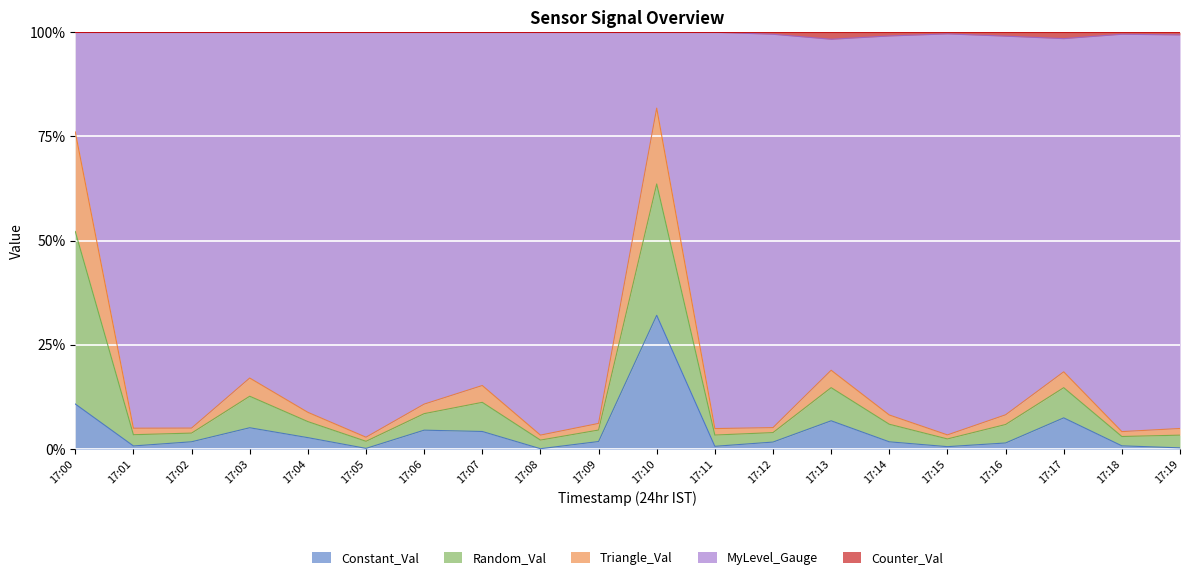

What is the difference between the highest and lowest values at 17:18?

82.9